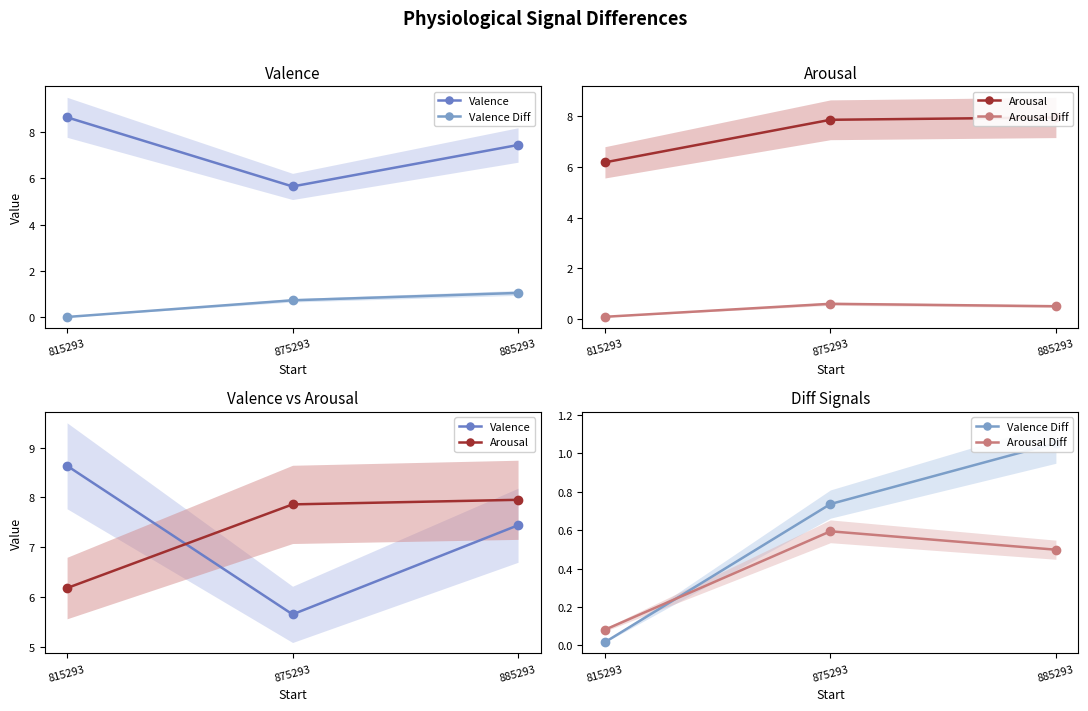

What is the maximum value shown in the chart?

8.6